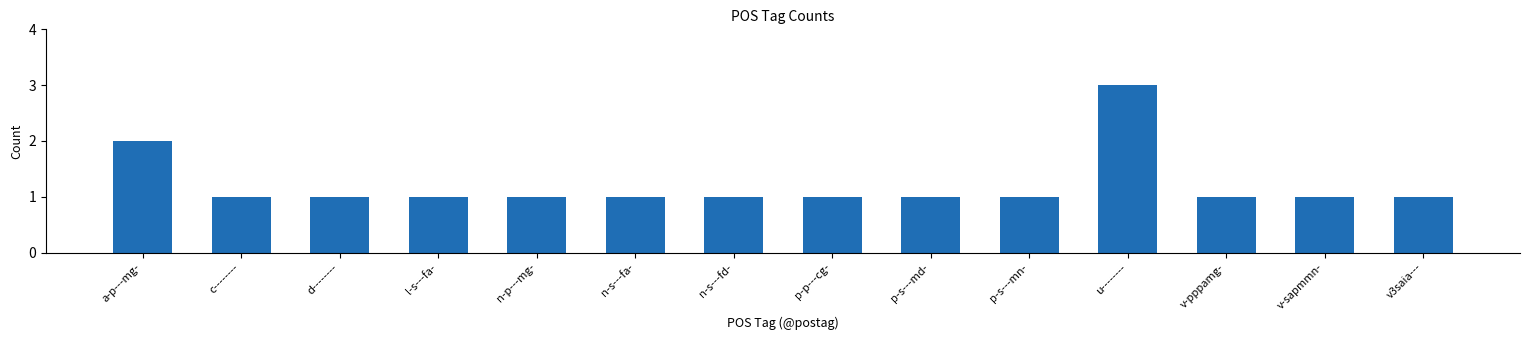

Which label corresponds to the largest value in the chart?

u--------